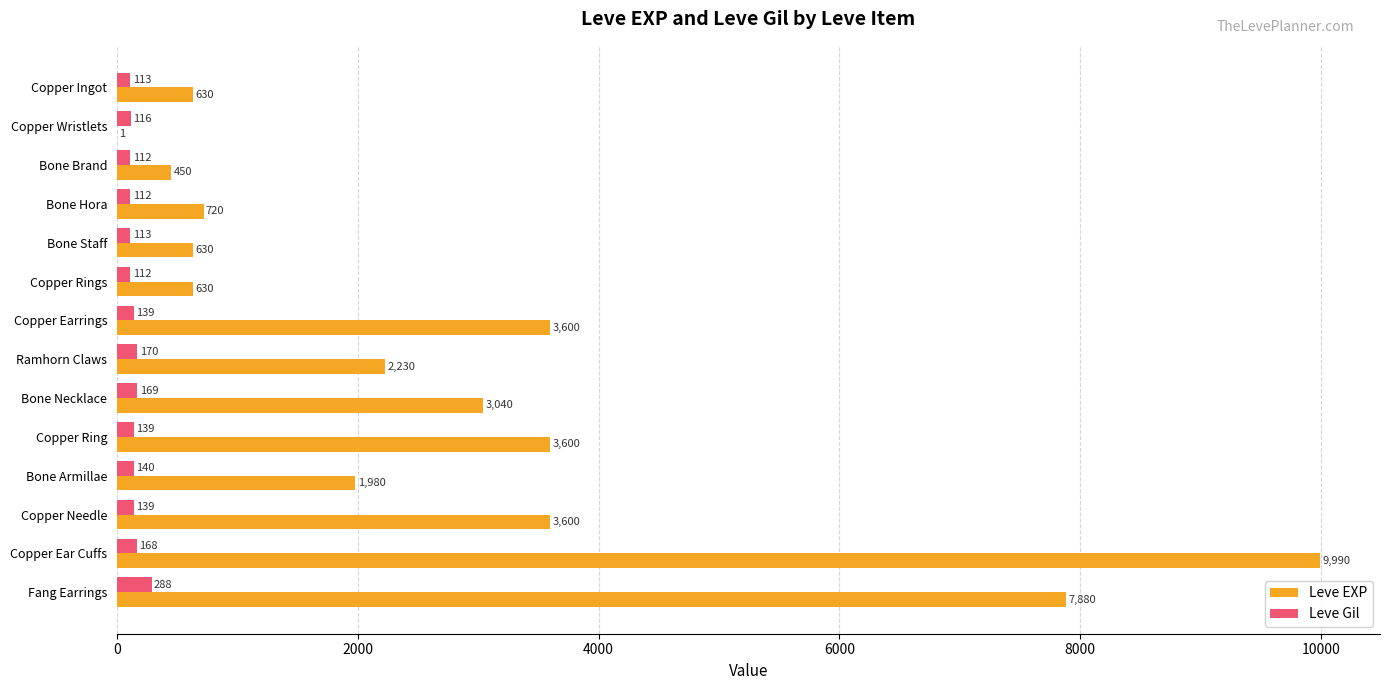

What is the sum of the Leve Gil values at Ramhorn Claws and Bone Armillae?

310